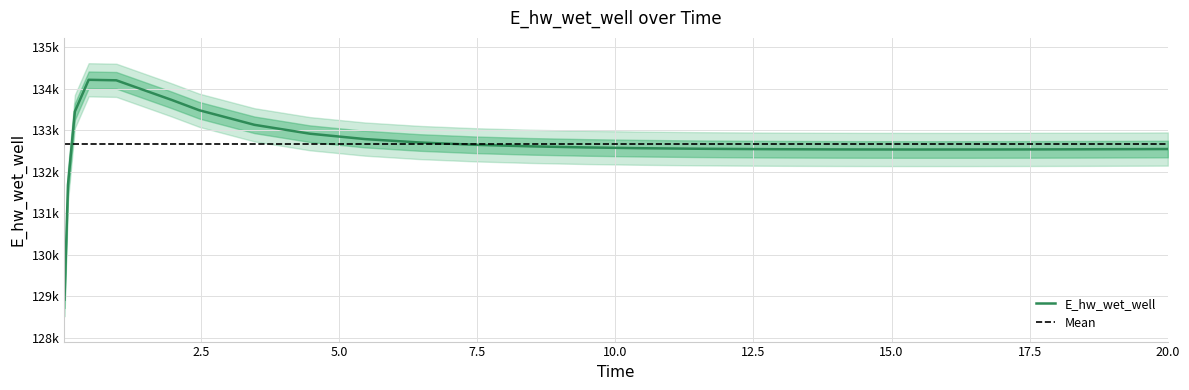

What is the minimum value shown in the chart?

128916.0